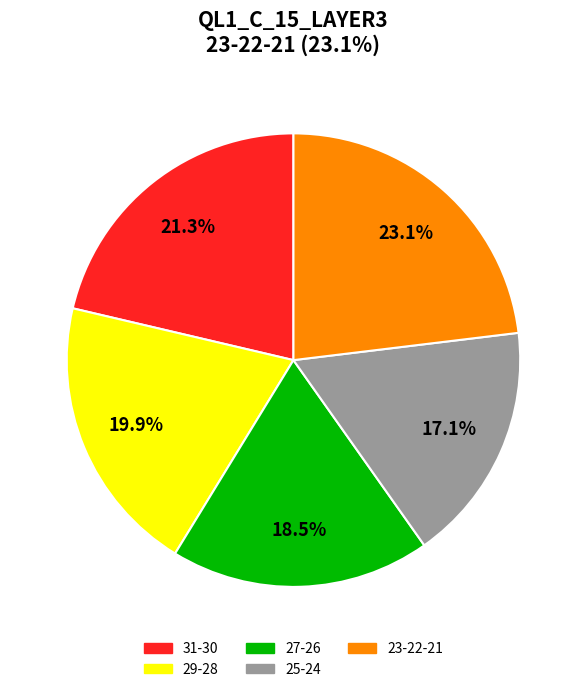

Is there any slice that represents more than half of the pie?

No